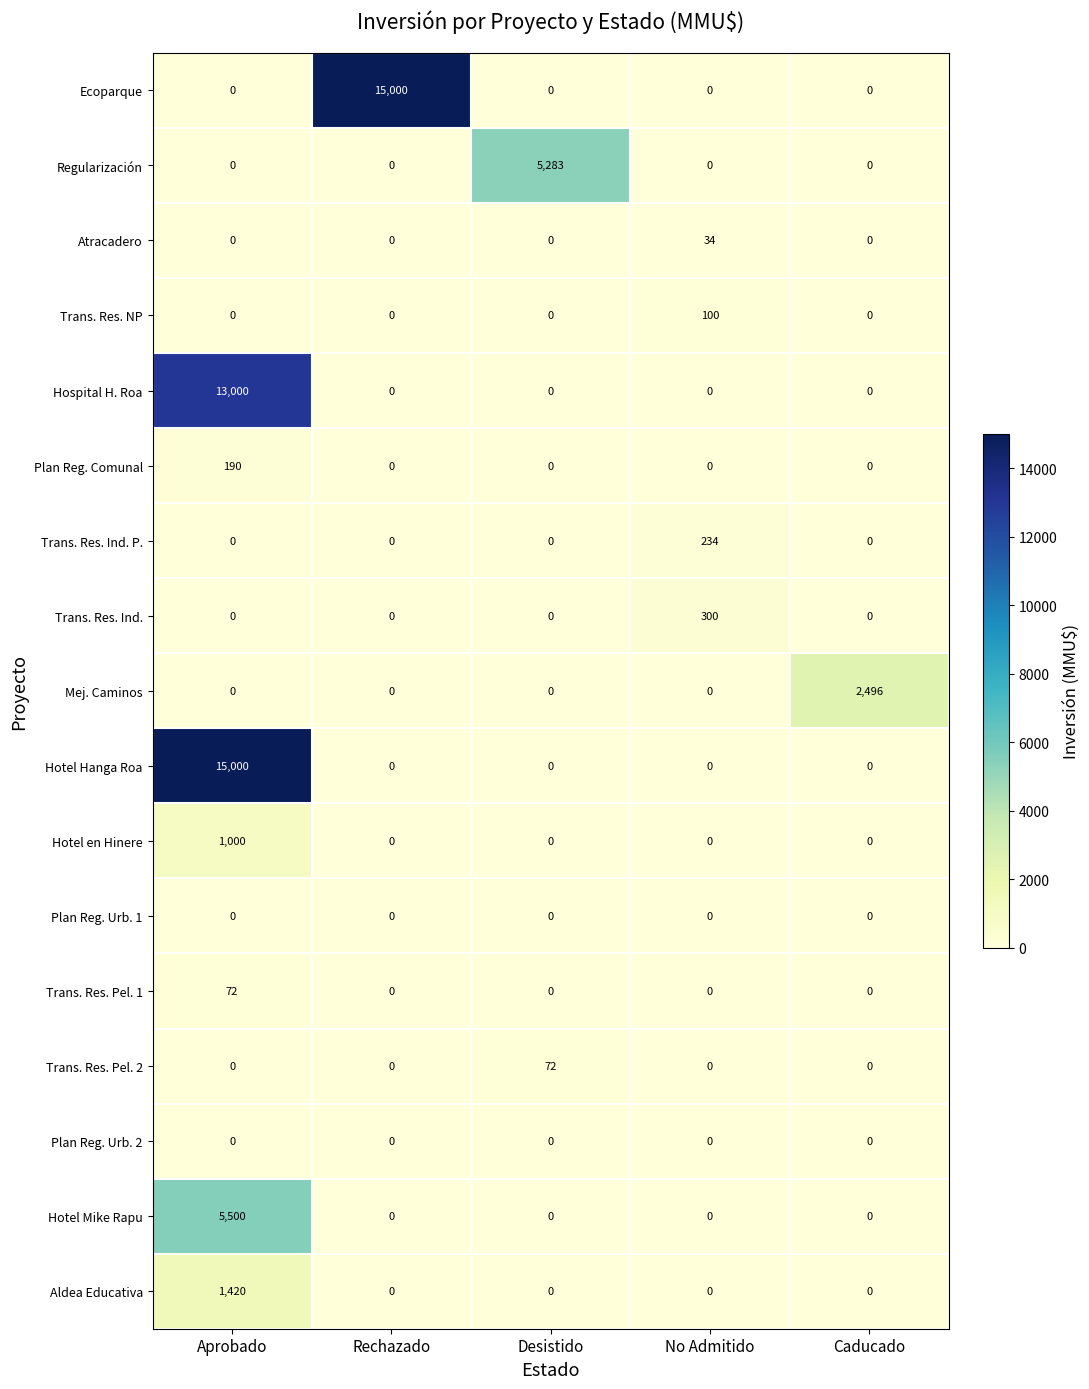

At which category is the sum across all series the highest?

Aprobado